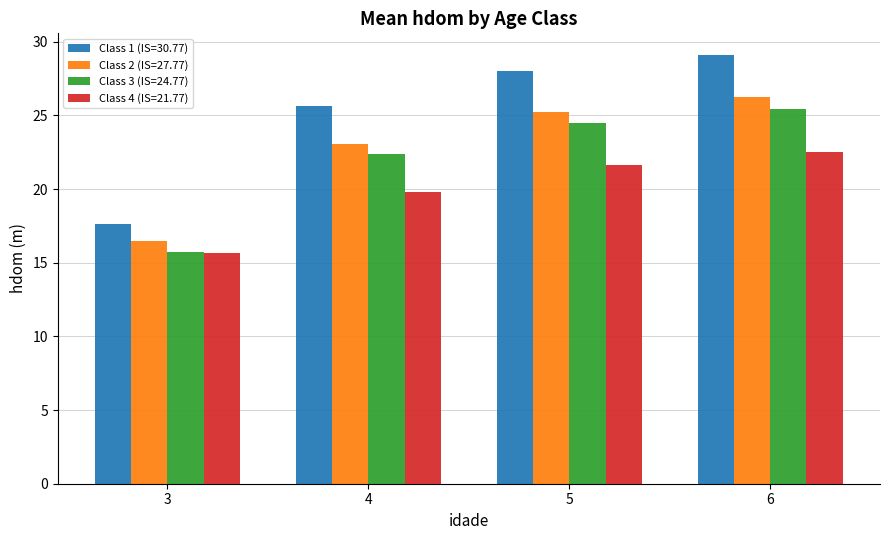

How many bars are there in total?

16